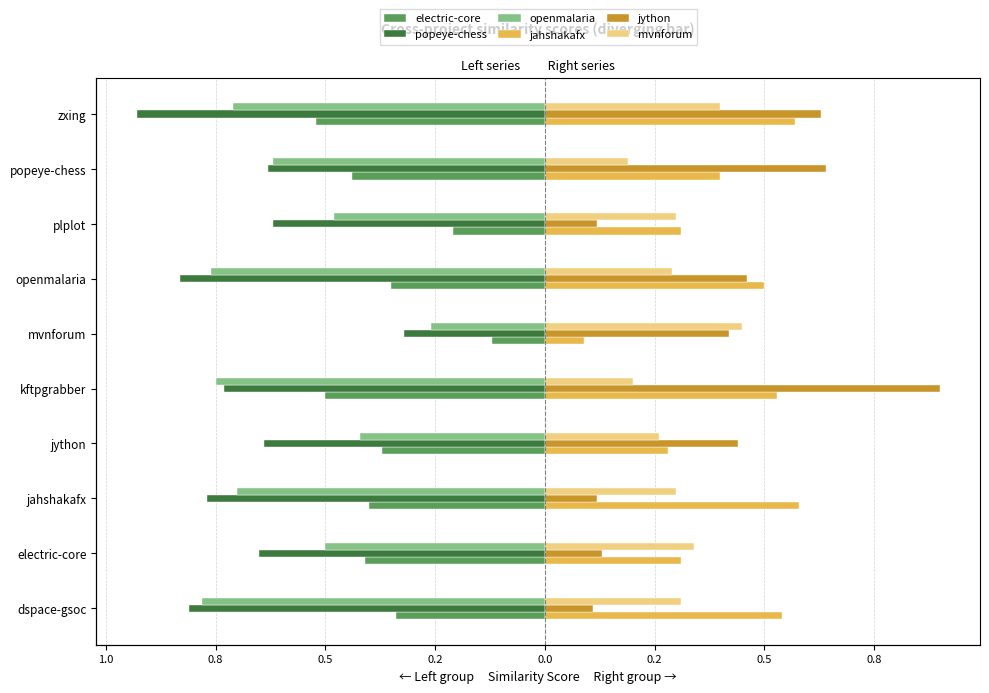

What are all the series names shown in the legend?

electric-core, popeye-chess, openmalaria, jahshakafx, jython, mvnforum